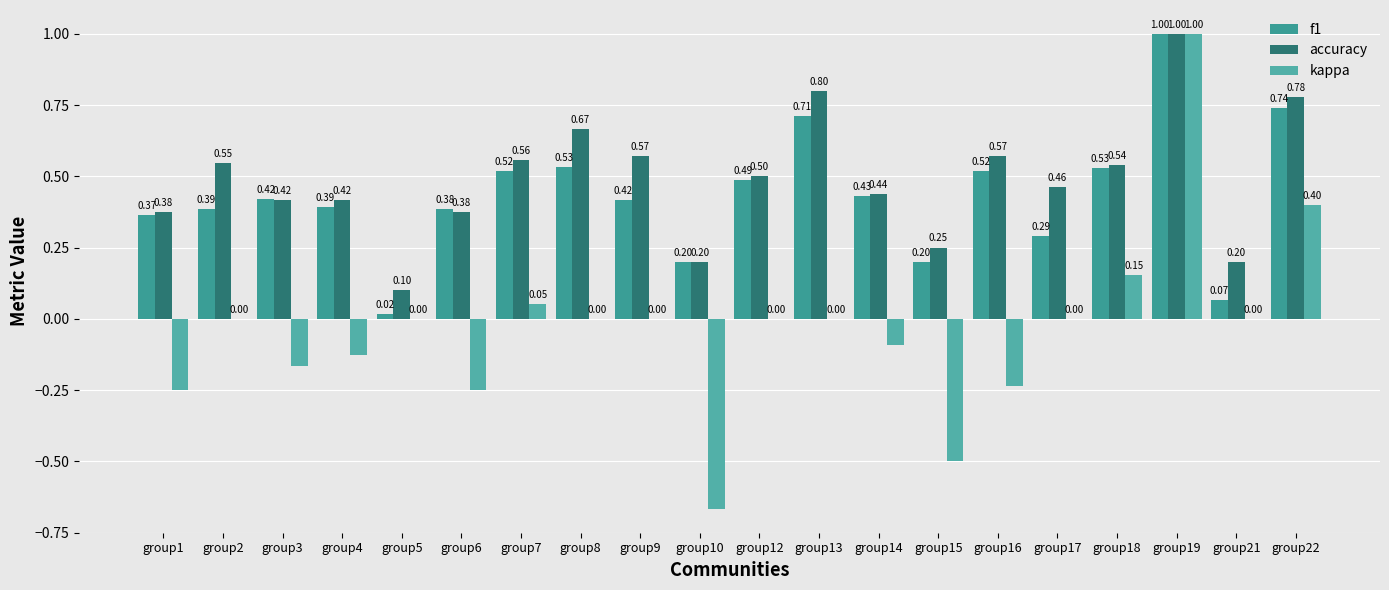

How many categories are shown in the chart?

20